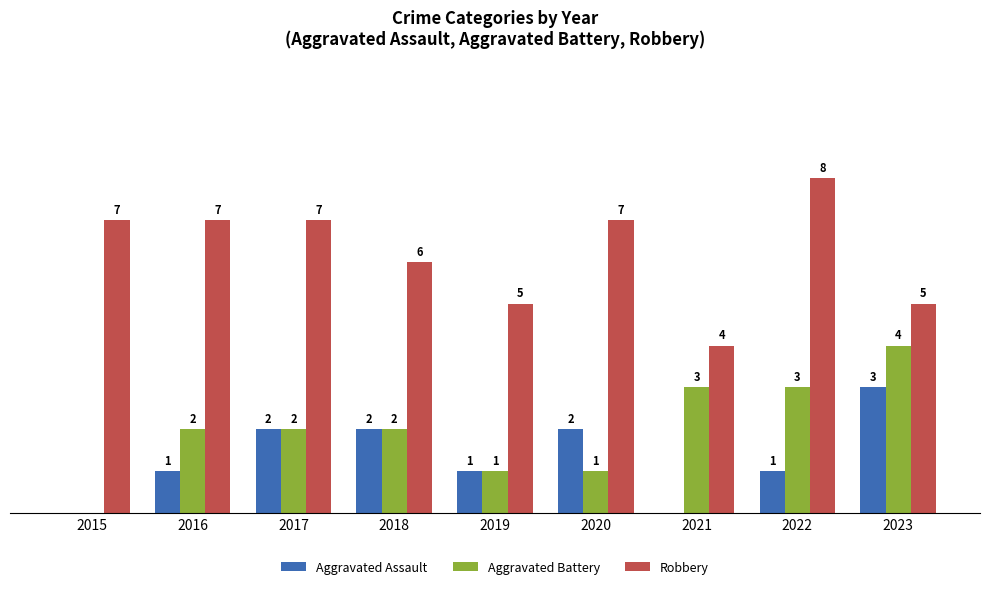

Which series has the largest total across all categories?

Robbery